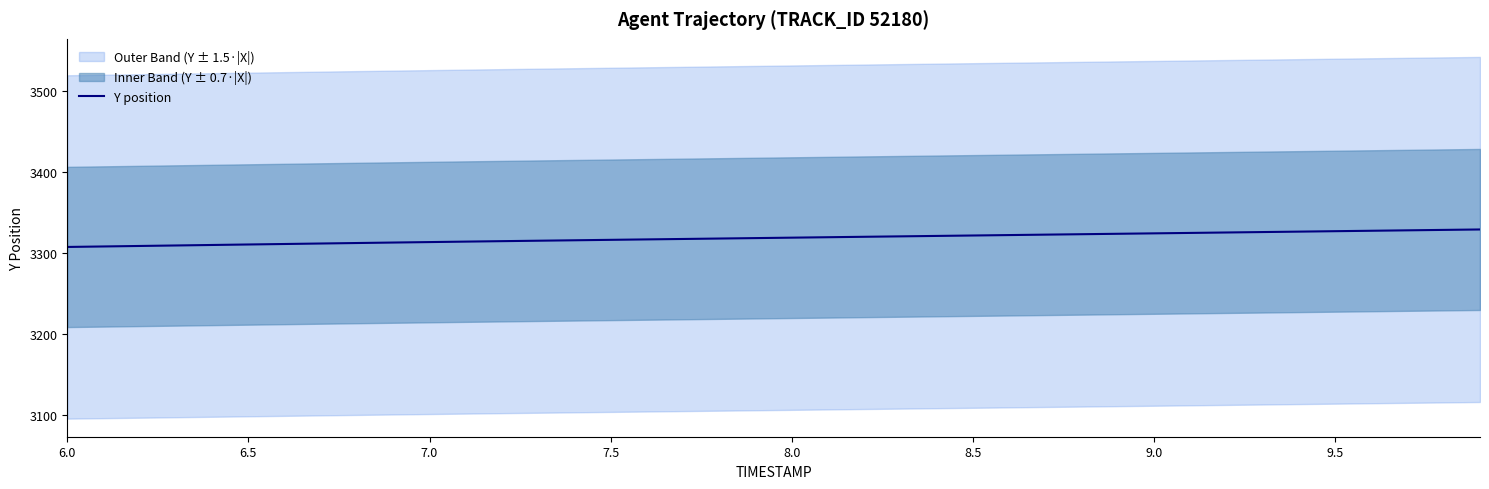

Count the number of values greater than 3318.

21